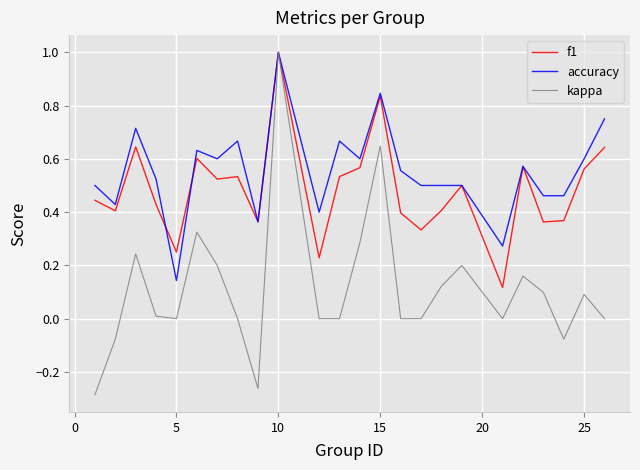

How many f1 values are between 0 and 1?

24